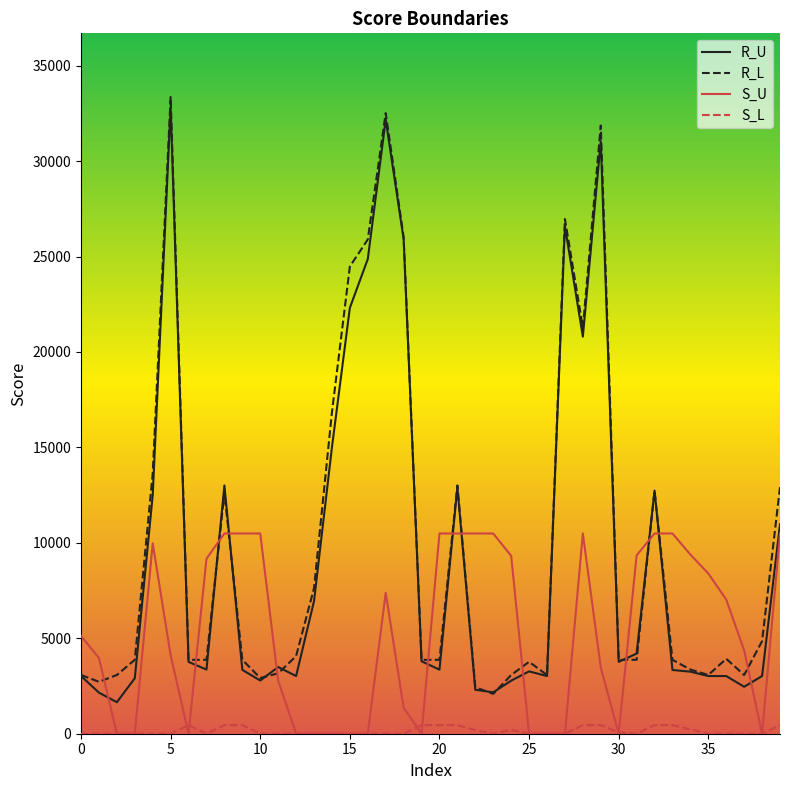

What is the difference between the maximum and second lowest values in the S_U series?

10490.0